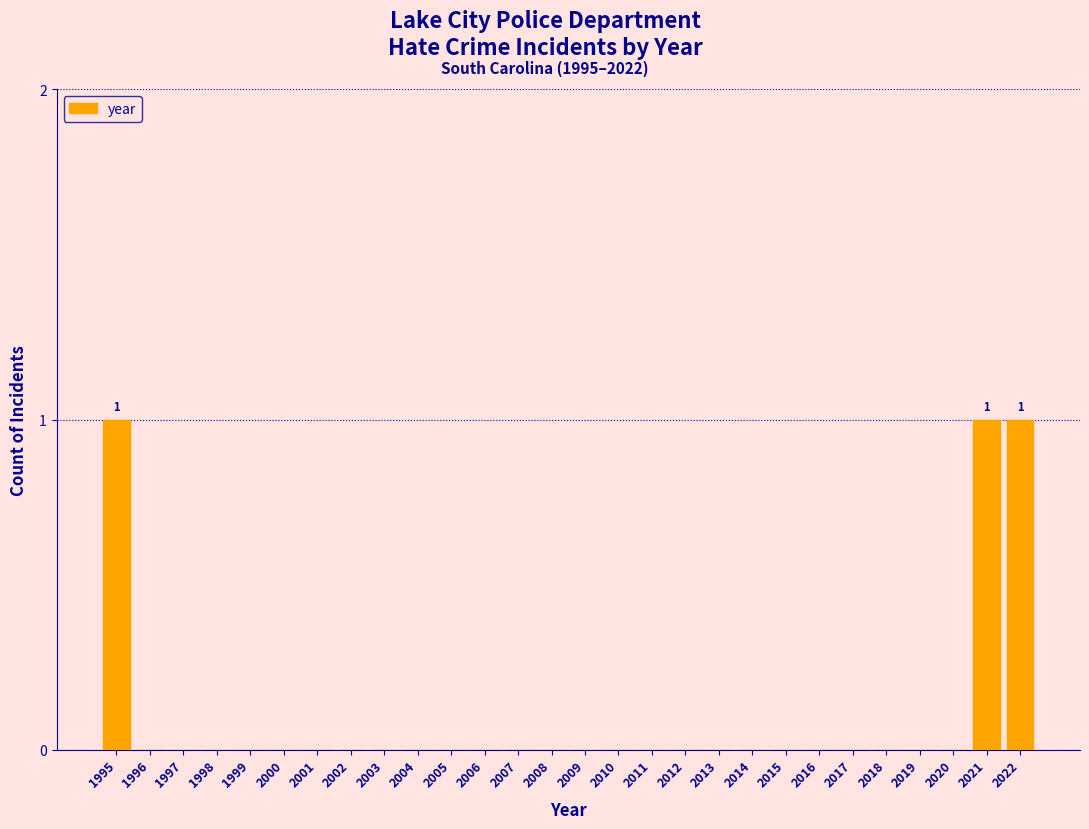

Reading left to right, extract all data points from this chart.

1995=1	1996=0	1997=0	1998=0	1999=0	2000=0	2001=0	2002=0	2003=0	2004=0	2005=0	2006=0	2007=0	2008=0	2009=0	2010=0	2011=0	2012=0	2013=0	2014=0	2015=0	2016=0	2017=0	2018=0	2019=0	2020=0	2021=1	2022=1